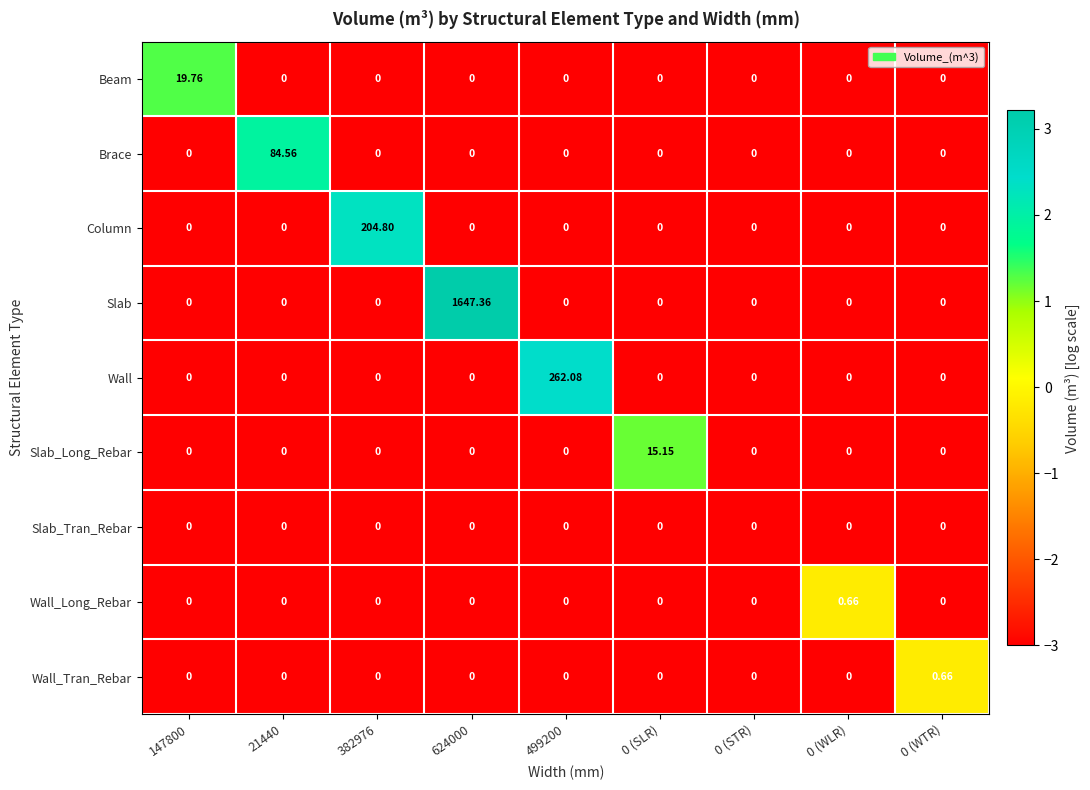

Count the number of categories in the chart.

9